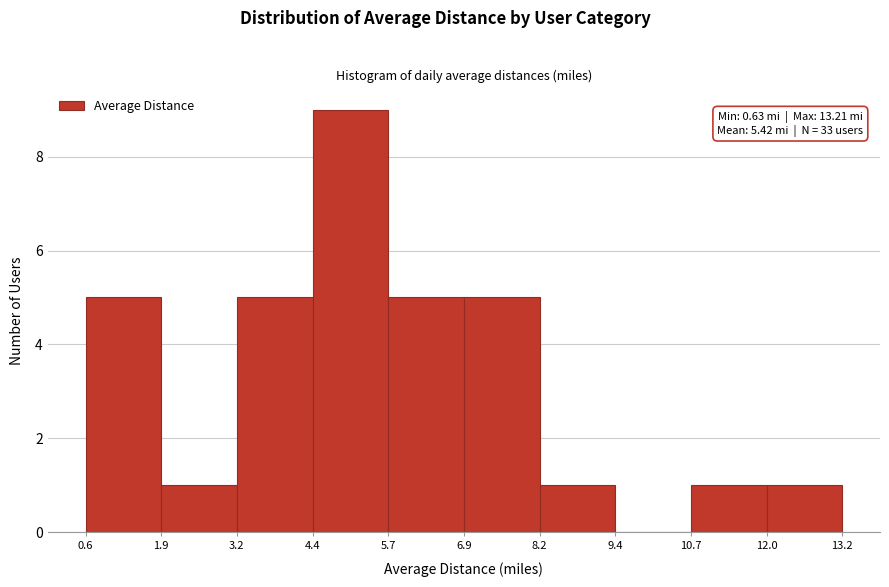

Which range on the x-axis has the tallest bar?

4.4 to 5.7